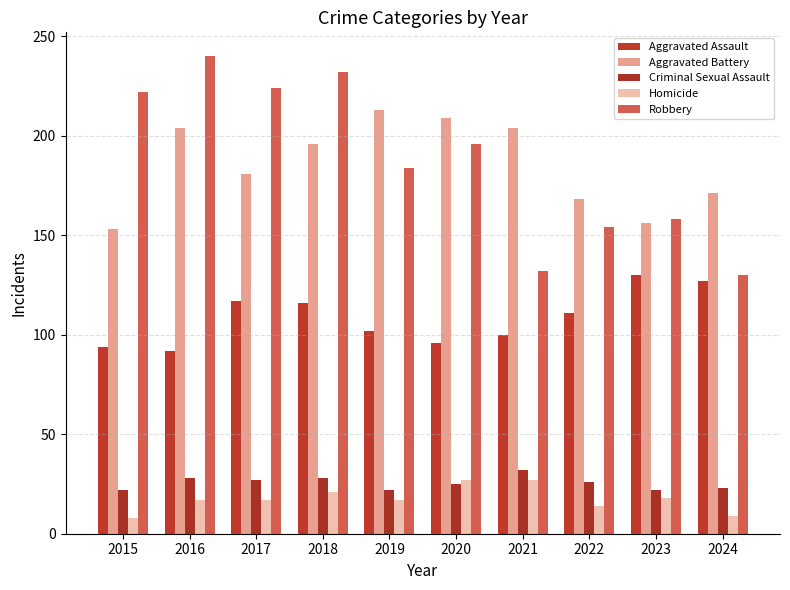

The Aggravated Battery series shows 136 at 2021. True or false?

False